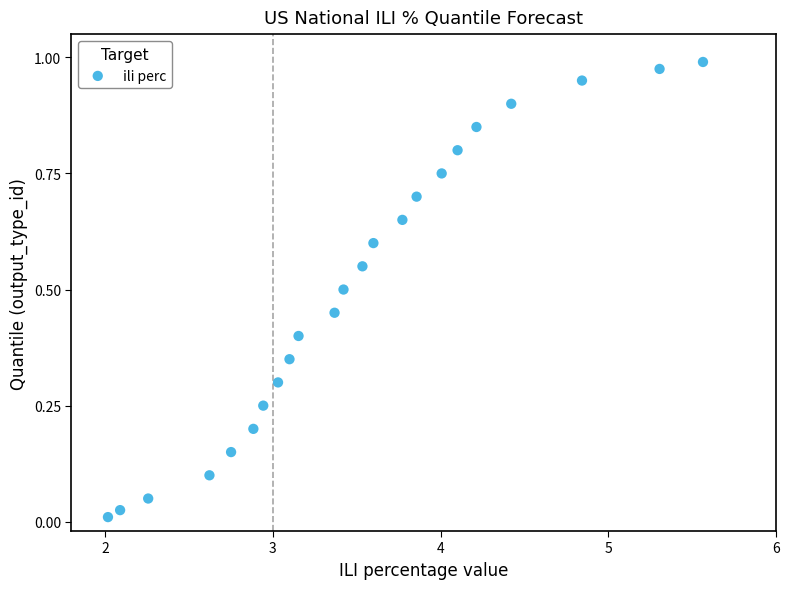

What is the range of X values (max minus min)?

3.5